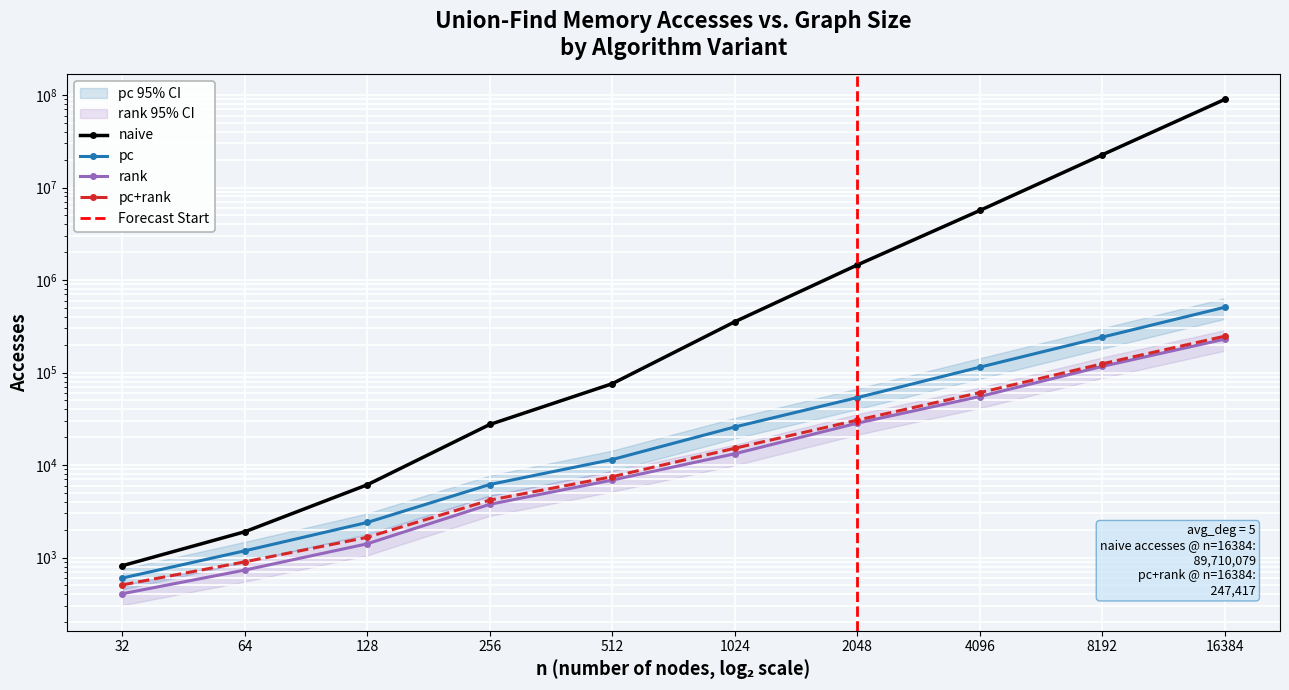

Count the number of categories in the chart.

10